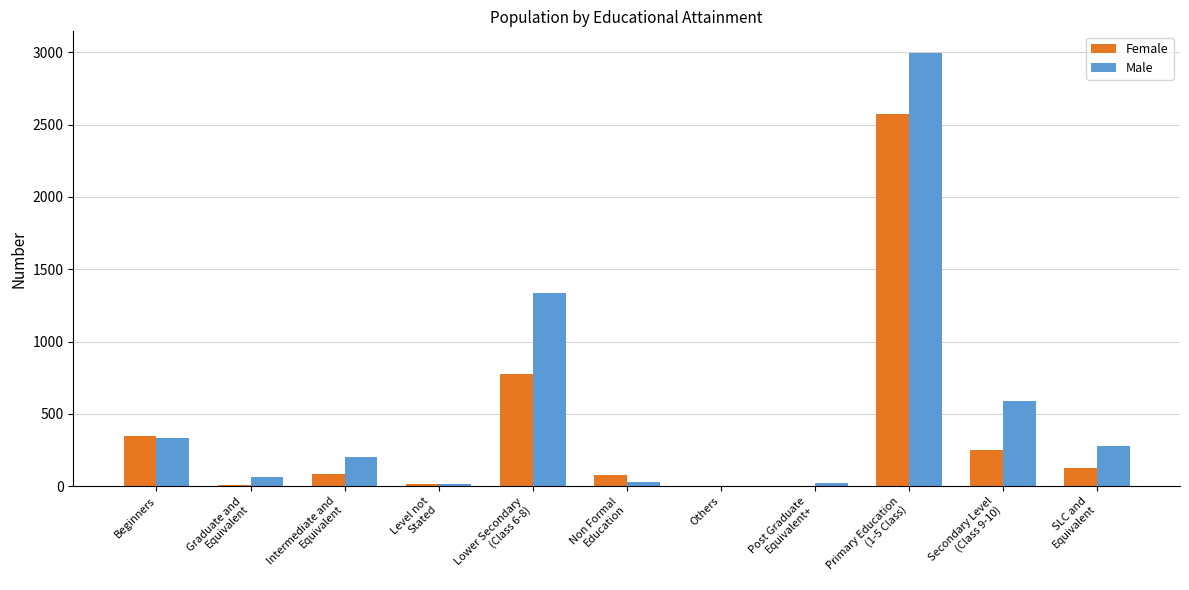

True or false: Male has a value of 210 at Beginners.

False